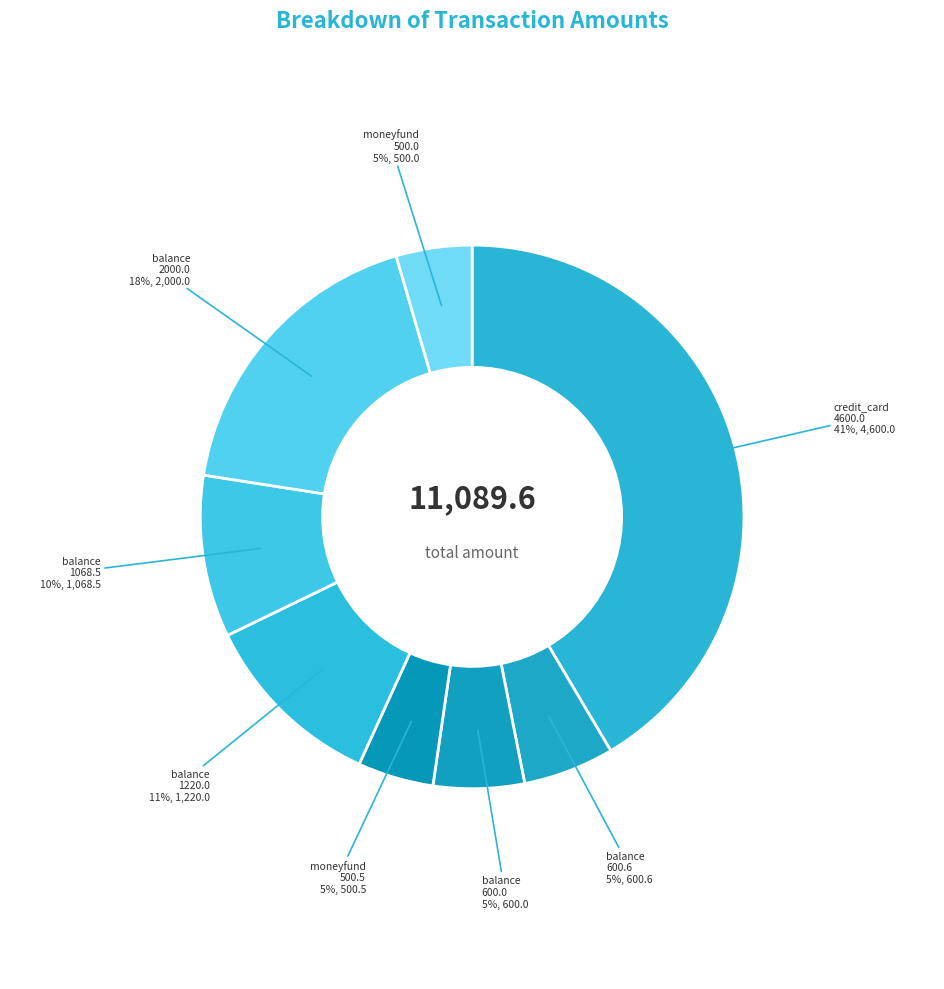

What is the largest slice in the pie chart?

credit_card 4600.0